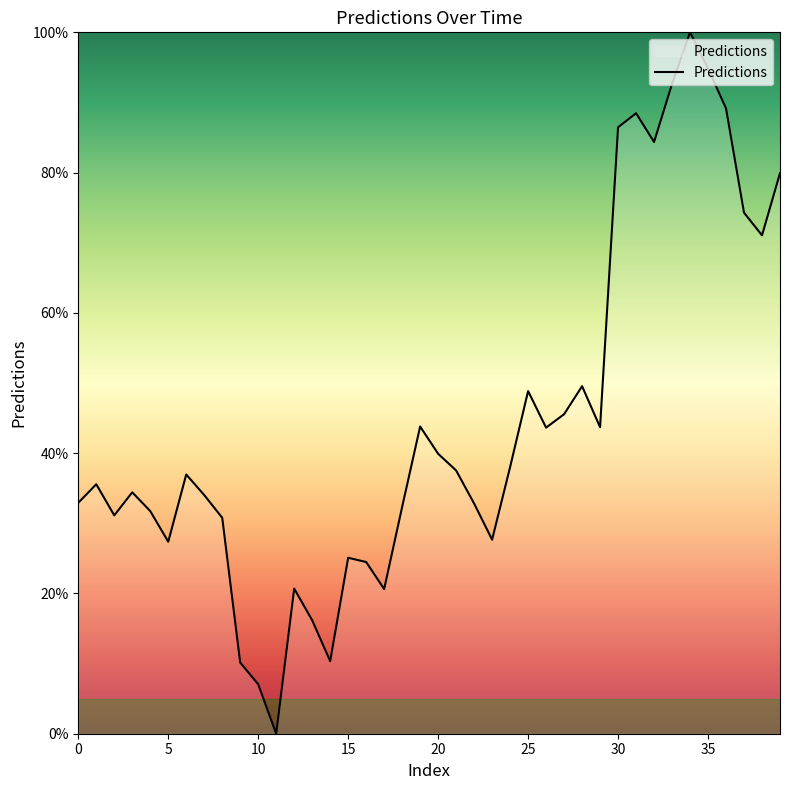

What is the difference between the maximum and minimum values?

100.0